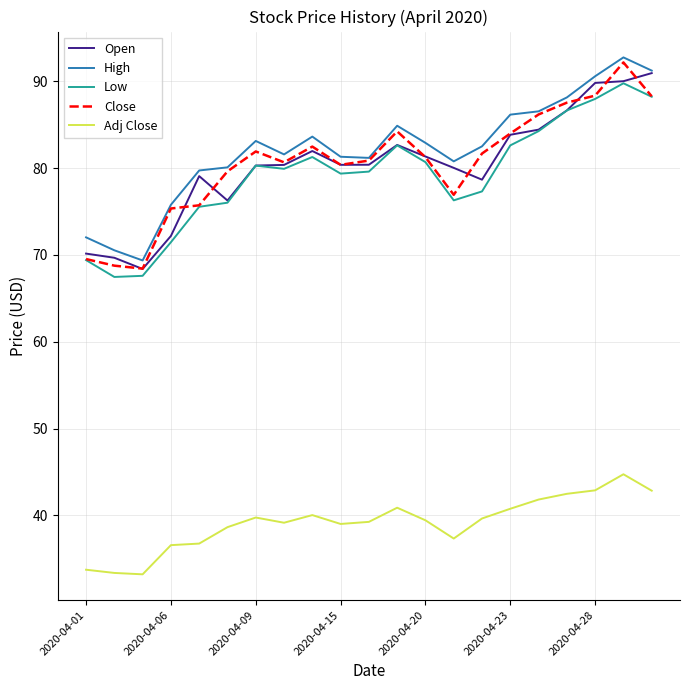

What is the maximum value for Low?

89.8